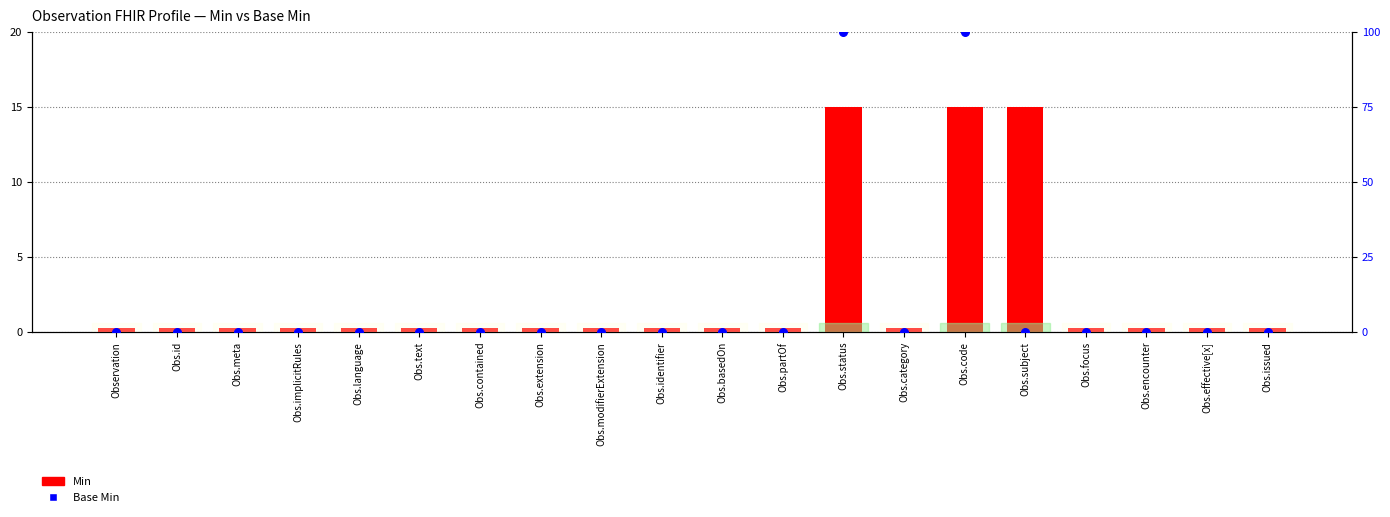

What are all the series names shown in the legend?

Min, Base Min